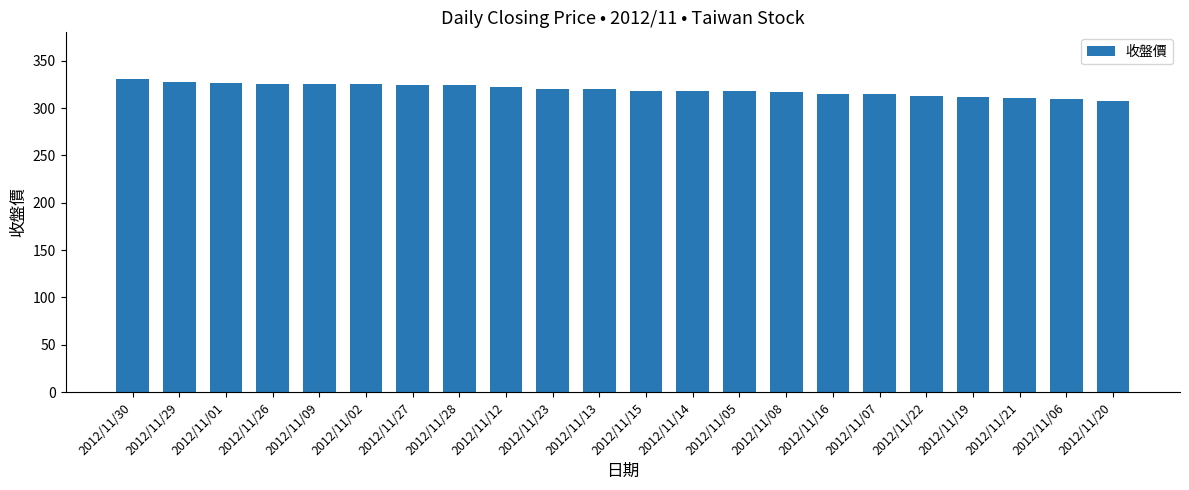

Which has a higher value, 2012/11/30 or 2012/11/07?

2012/11/30